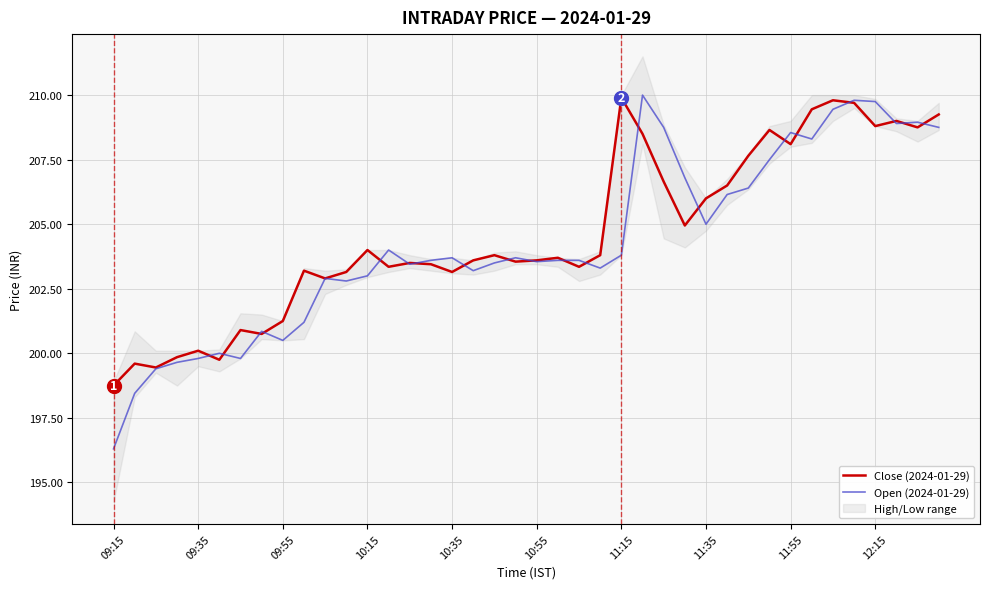

What is the difference between the maximum and minimum values in the Close (2024-01-29) series?

11.2